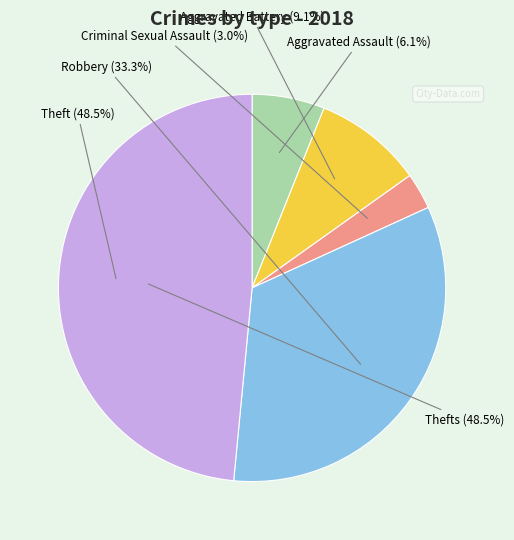

To the nearest percent, what portion does Aggravated Battery represent?

9%